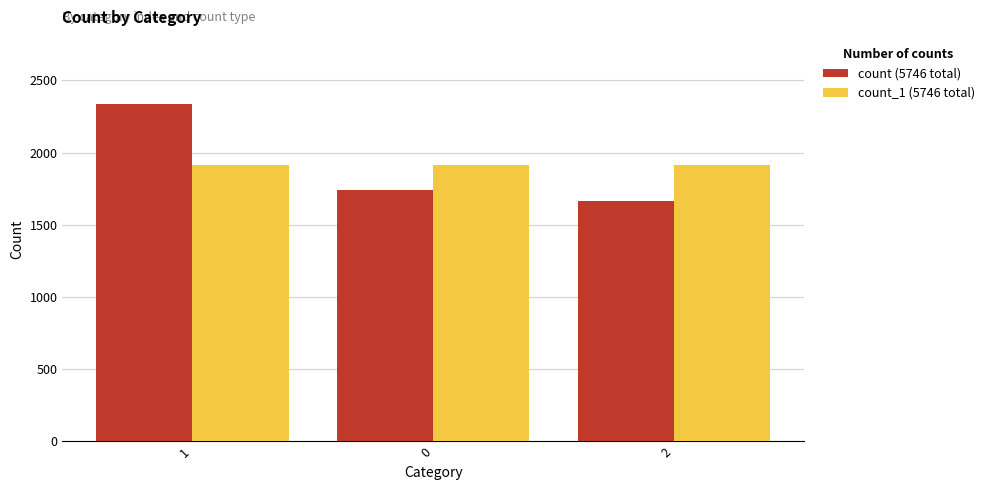

How many groups of bars are there?

3